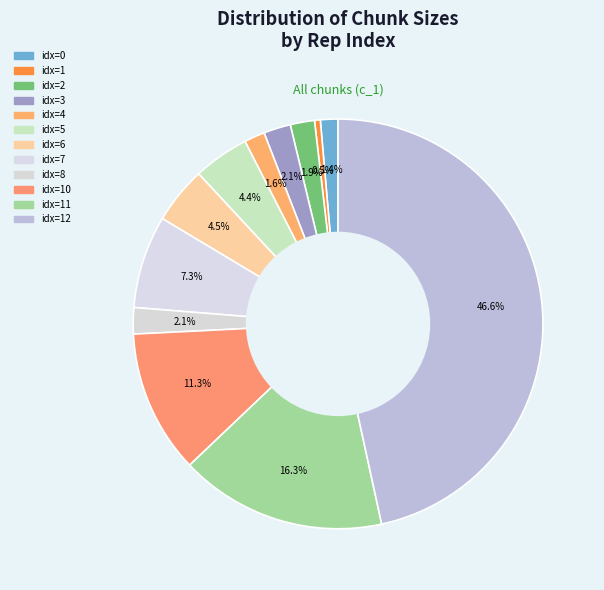

How many slices are in this pie chart?

12